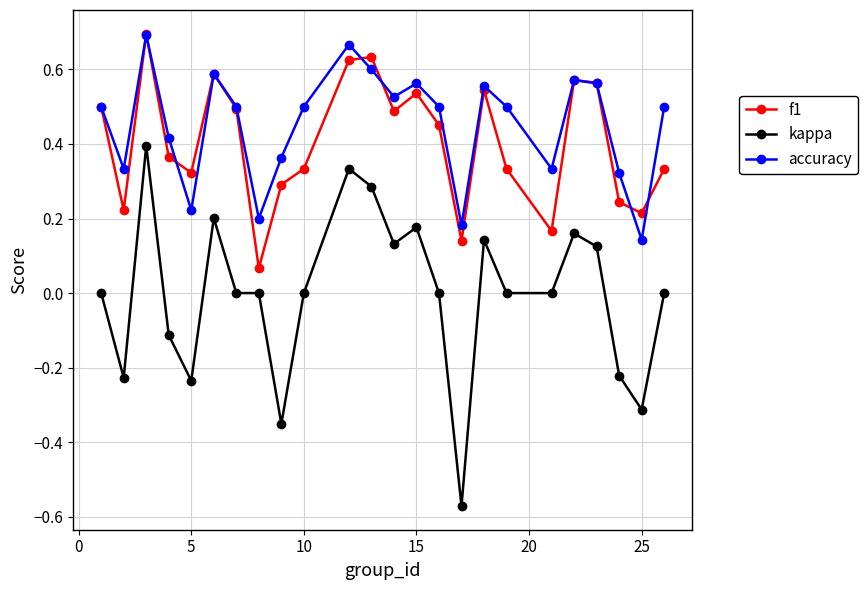

In f1, how many points are higher than both neighbors (excluding endpoints)?

6